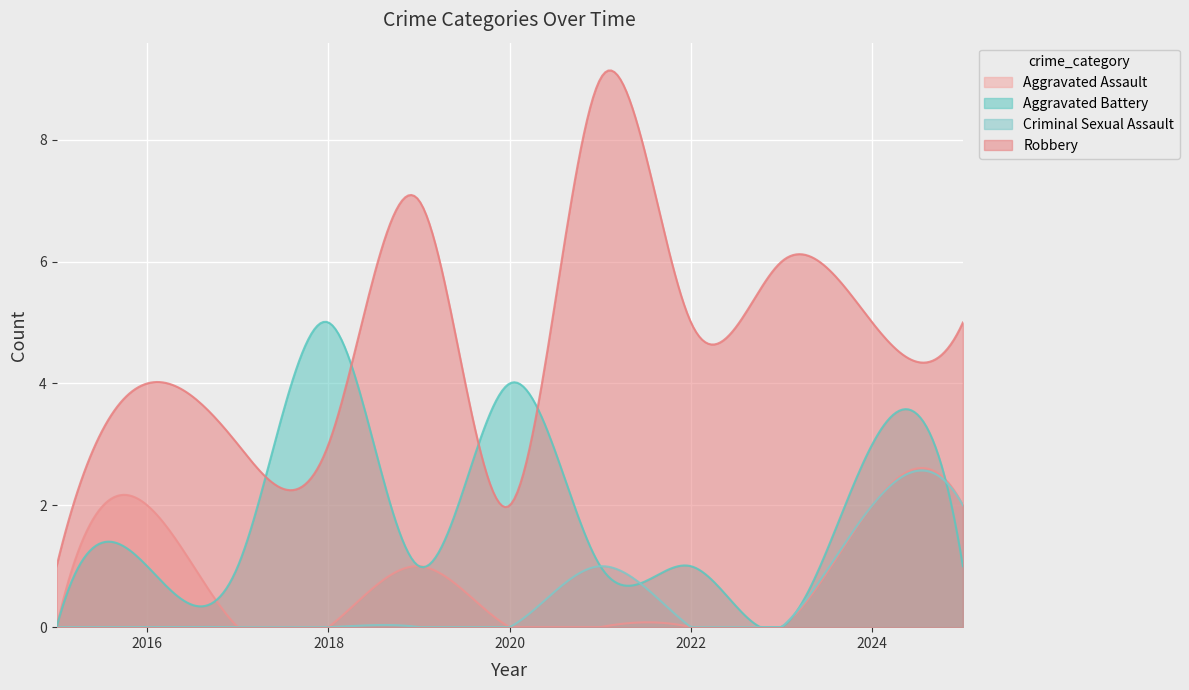

True or false: Robbery has a value of 4 at 2016.

True